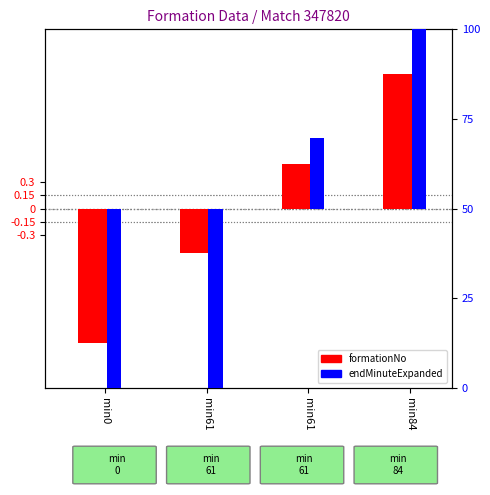

How many negative values does the formationNo series have?

2